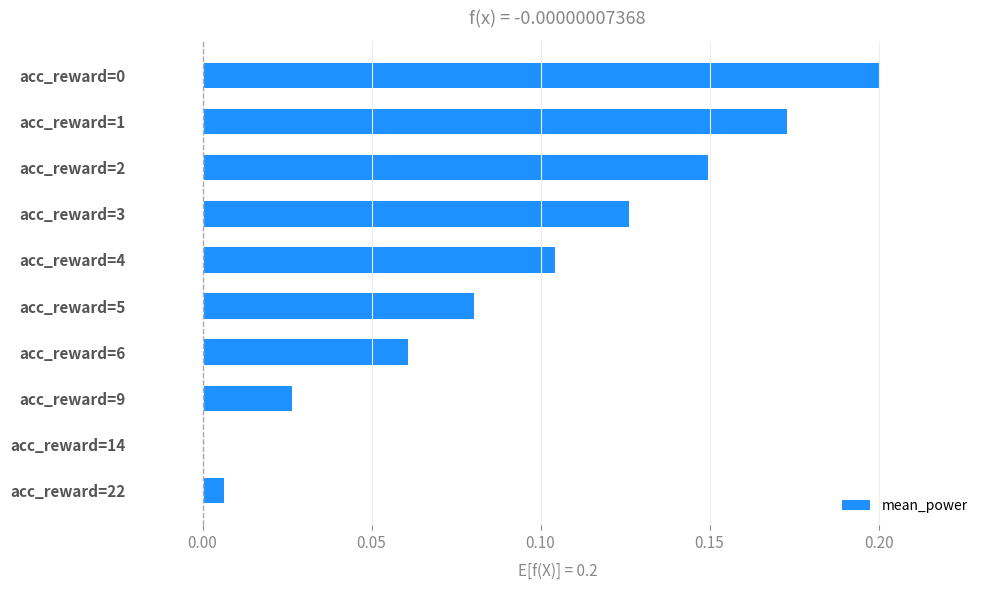

Between acc_reward=3 and acc_reward=22, which is larger?

acc_reward=3